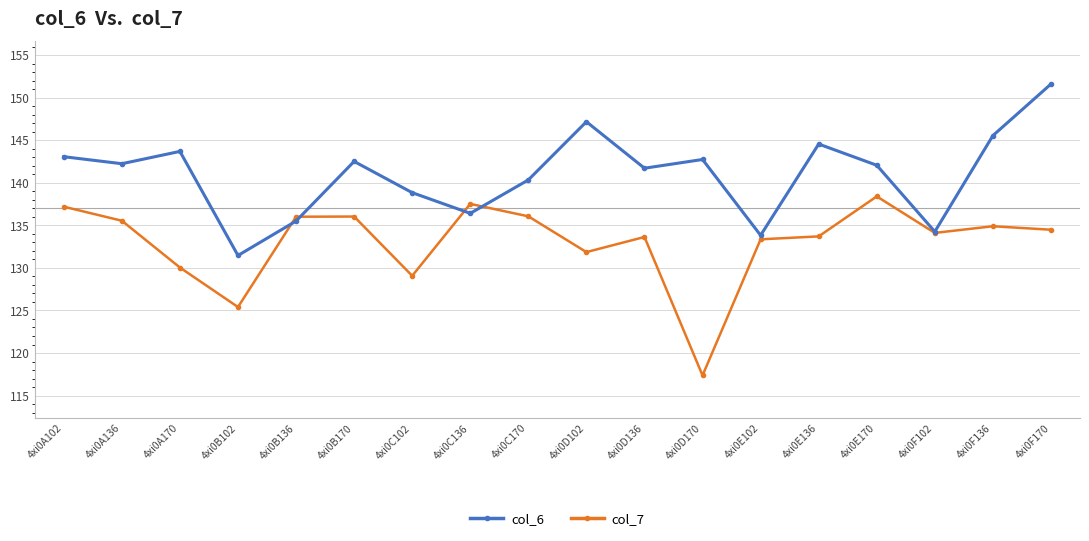

What is the label of the 13th point from the left?

4xi0E102